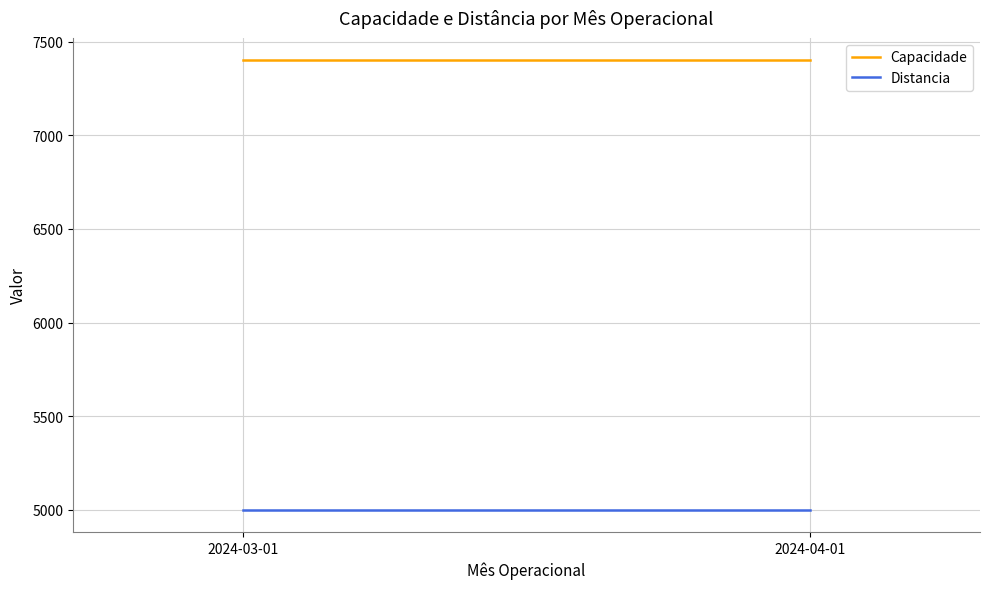

What are all the series names shown in the legend?

Capacidade, Distancia